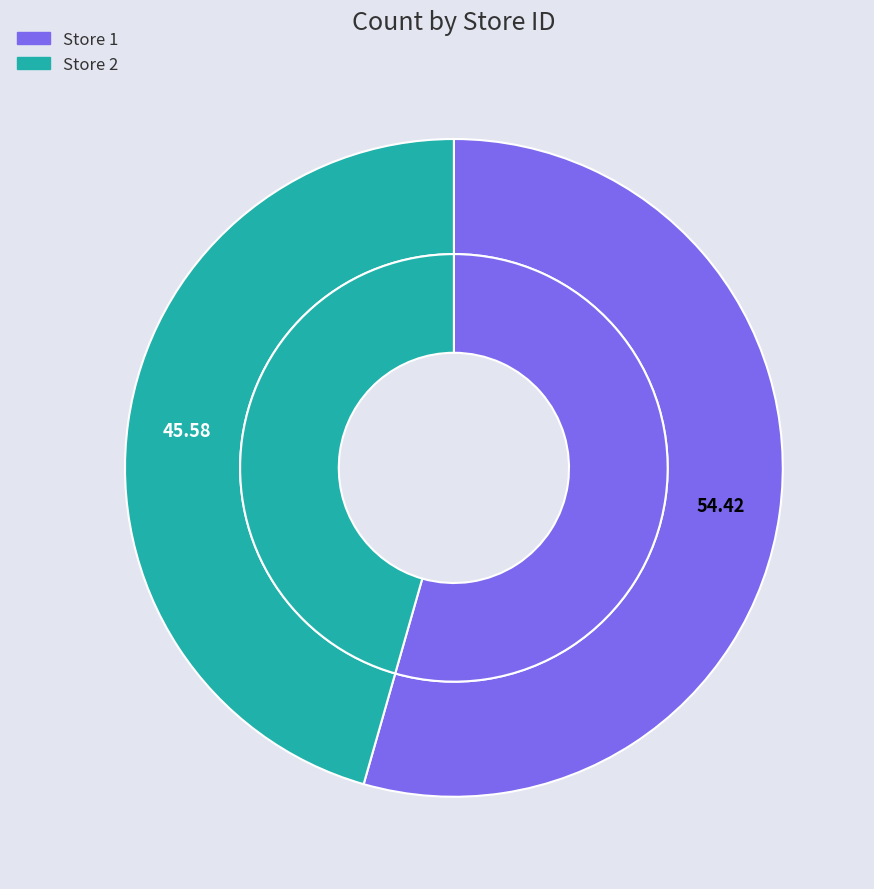

Which has a higher value, 1 or 2?

1